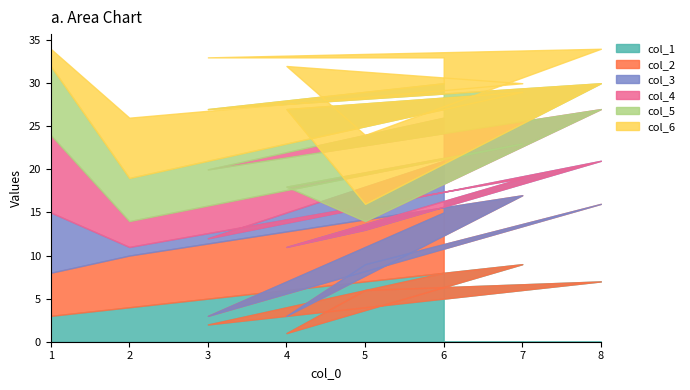

What is the difference between the col_1 values at 7 and 5?

3